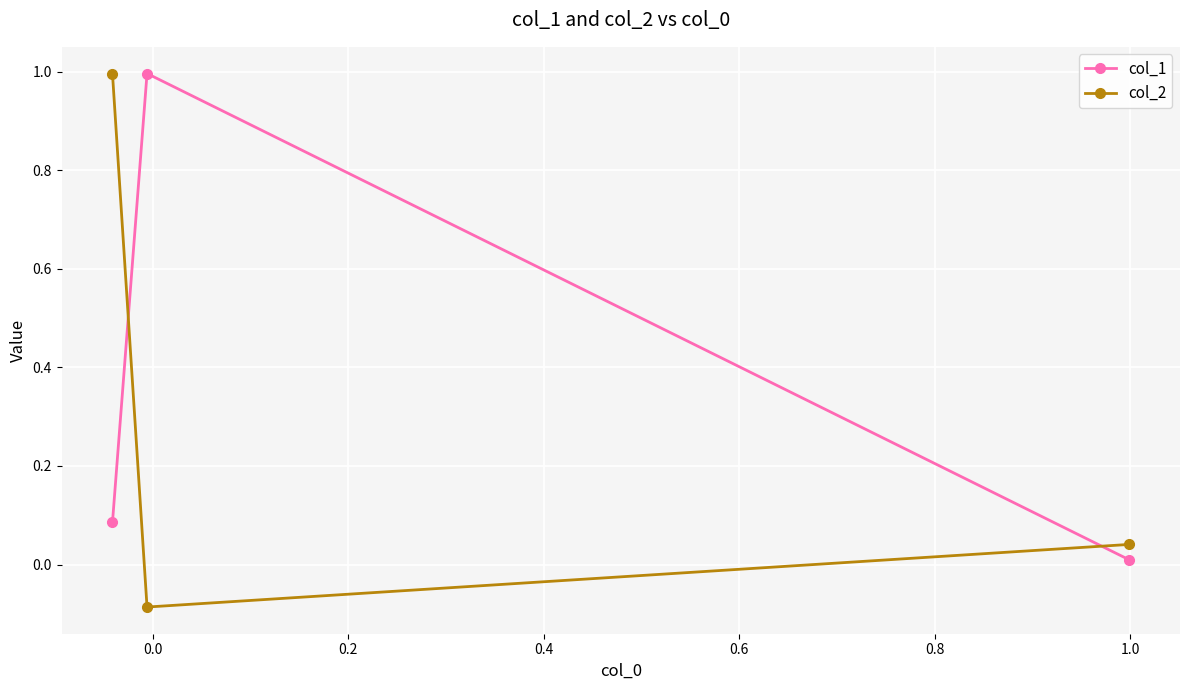

What is the value of the col_2 point at the 1st from the left?

1.0